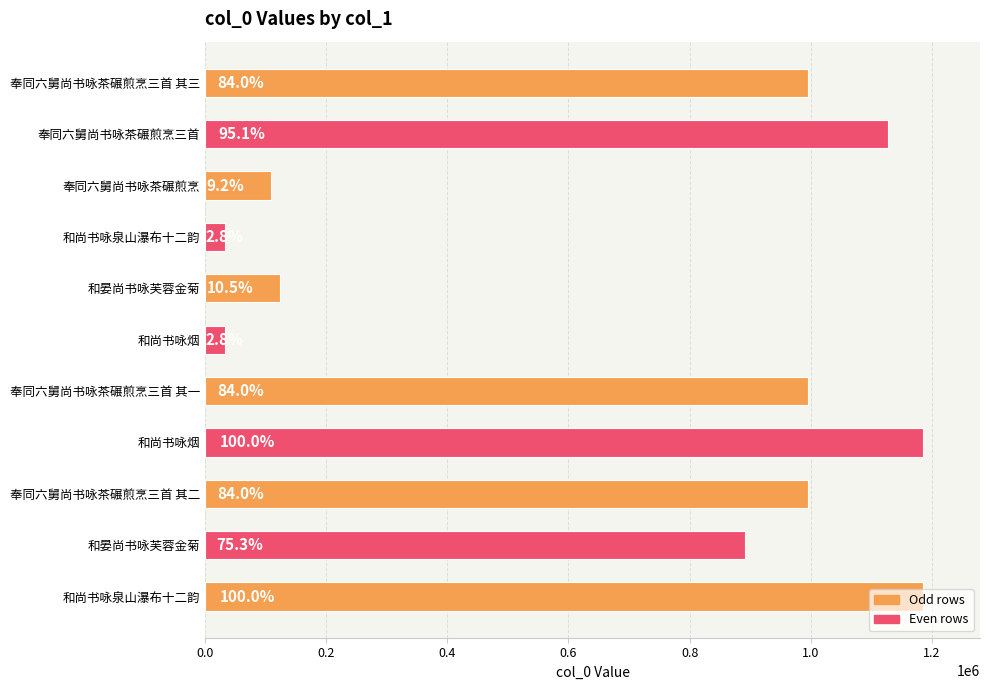

How many bars are there in total?

11